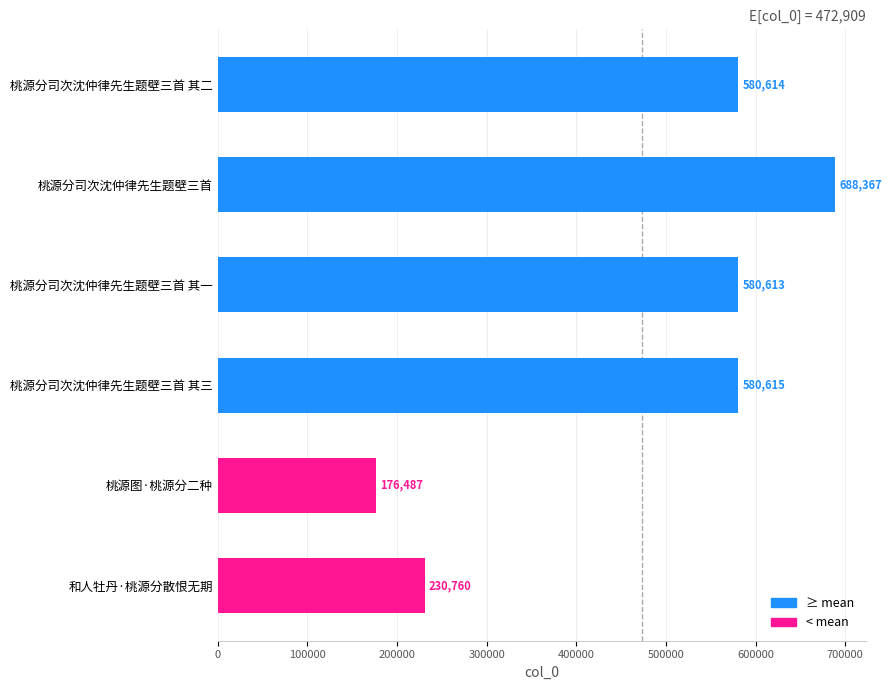

What is the smallest value displayed?

176487